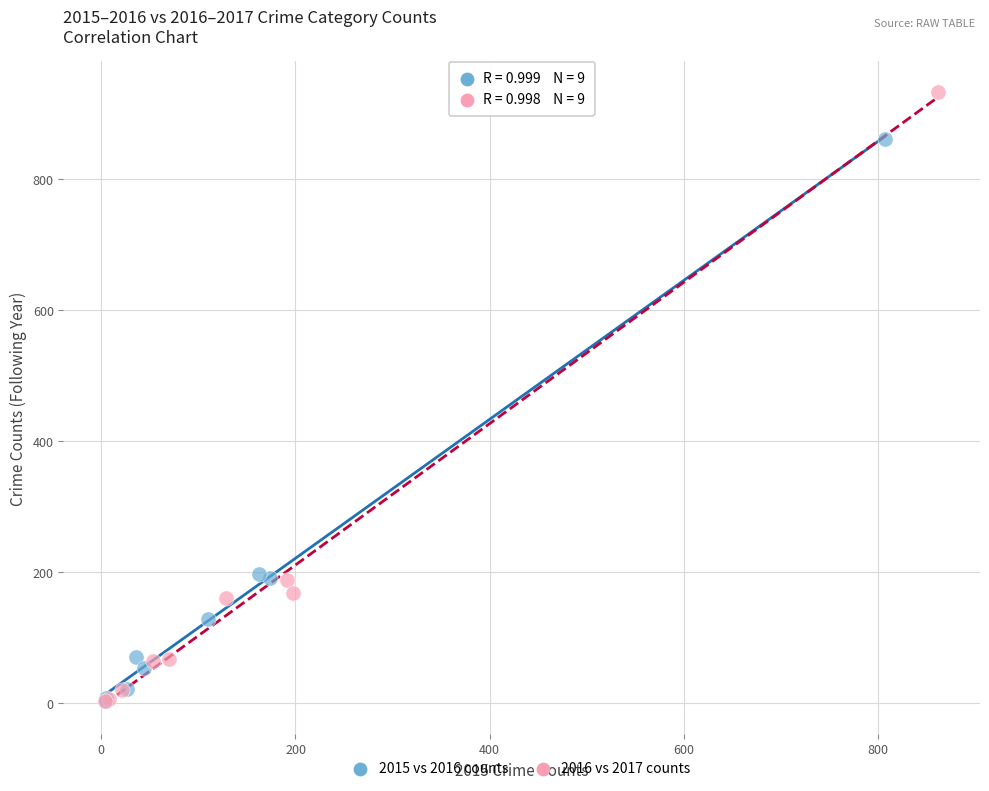

Which series has the widest spread of Y values?

2016 vs 2017 counts